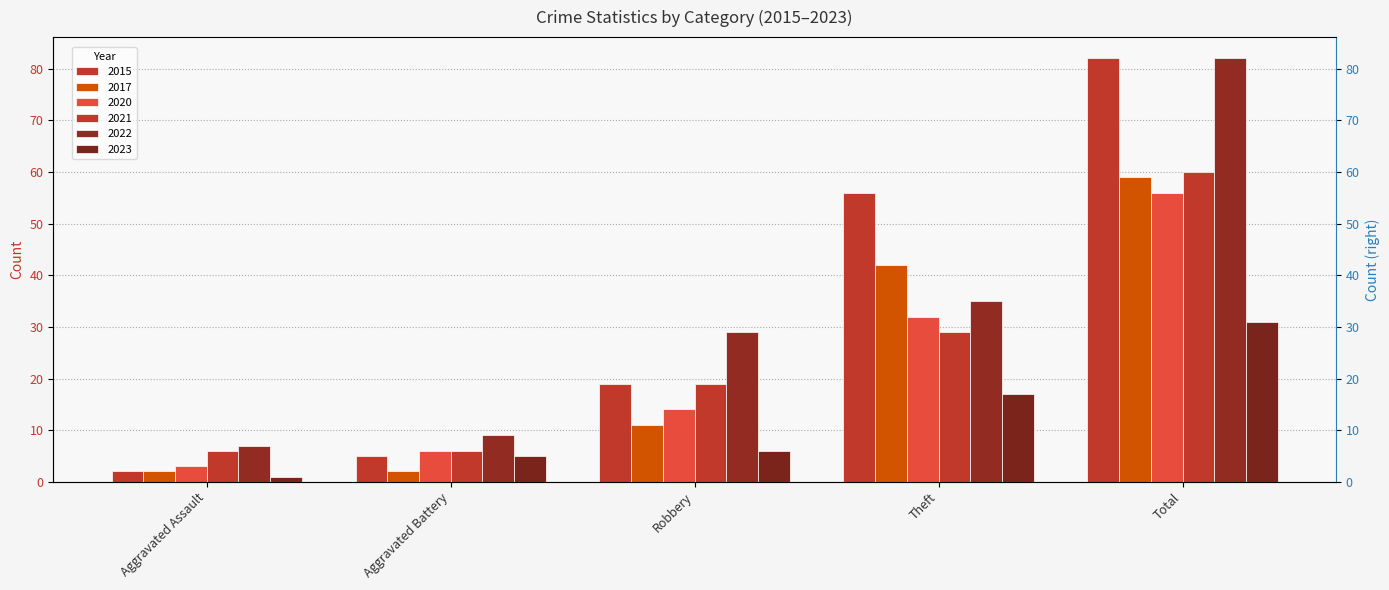

The value of 2017 at Theft is 72. True or false?

False